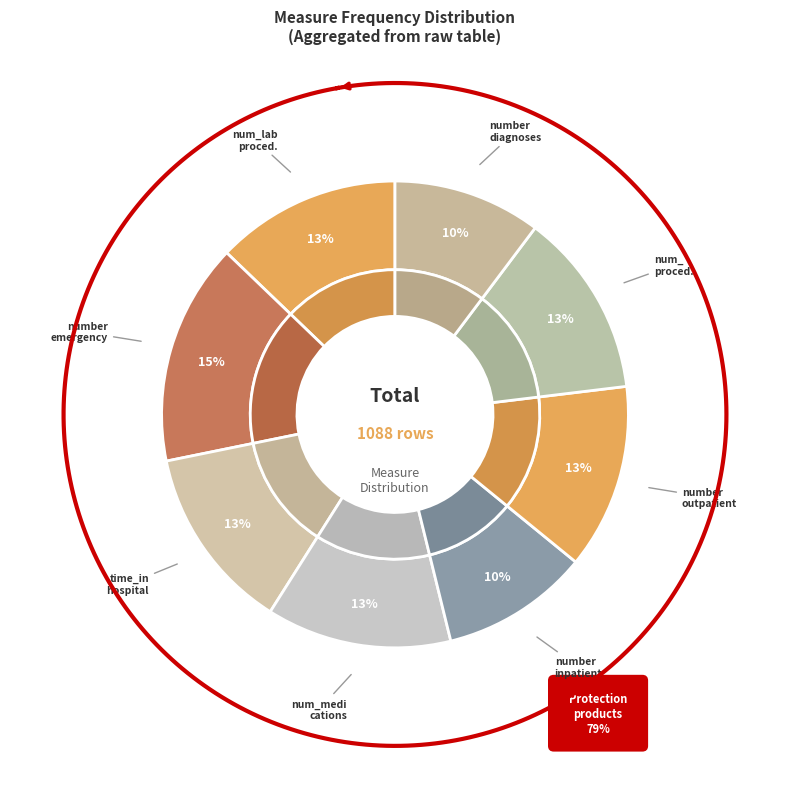

Which category has the biggest portion of the pie?

number_emergency